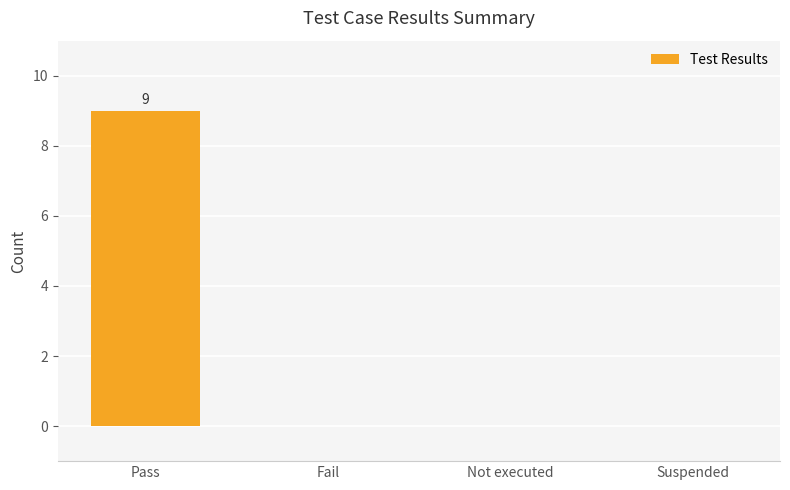

What is the change in value from Pass to Fail?

-9